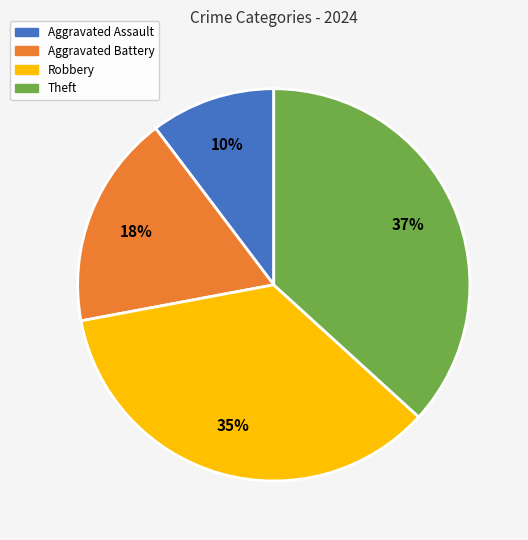

What is the largest slice in the pie chart?

Theft